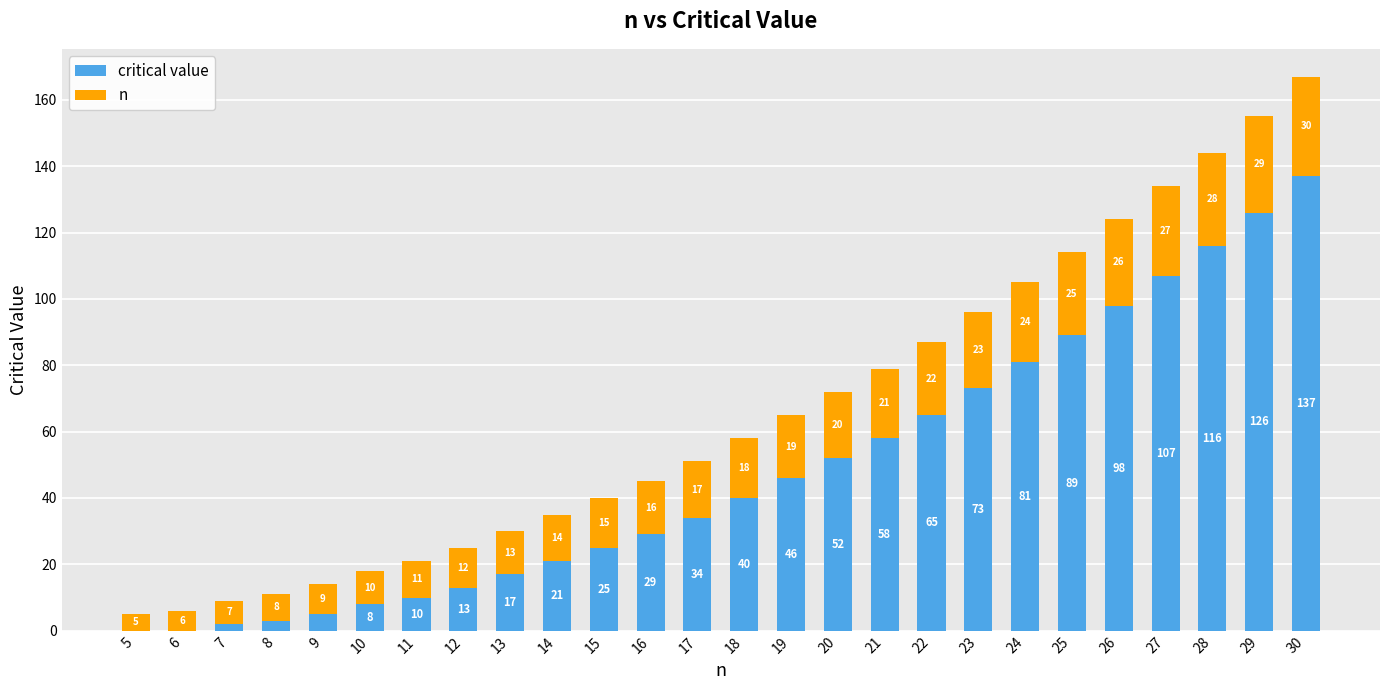

True or false: critical value has a value of 0 at 6.

True